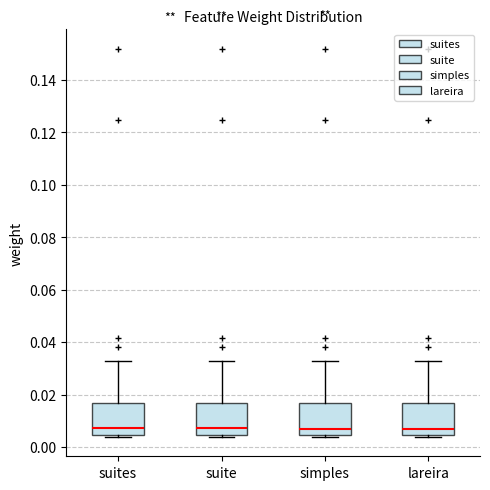

Reading left to right, transcribe this box plot: for each box, give where its median line is, the range the box spans, and where its two whiskers end, as read against the y-axis. The values are not printed on the chart, so give them approximately, as read against the axis.

suites: median 0.008, box 0.004 to 0.016, whiskers 0.004 to 0.032
suite: median 0.008, box 0.004 to 0.016, whiskers 0.004 to 0.032
simples: median 0.008, box 0.004 to 0.016, whiskers 0.004 to 0.032
lareira: median 0.008, box 0.004 to 0.016, whiskers 0.004 to 0.032